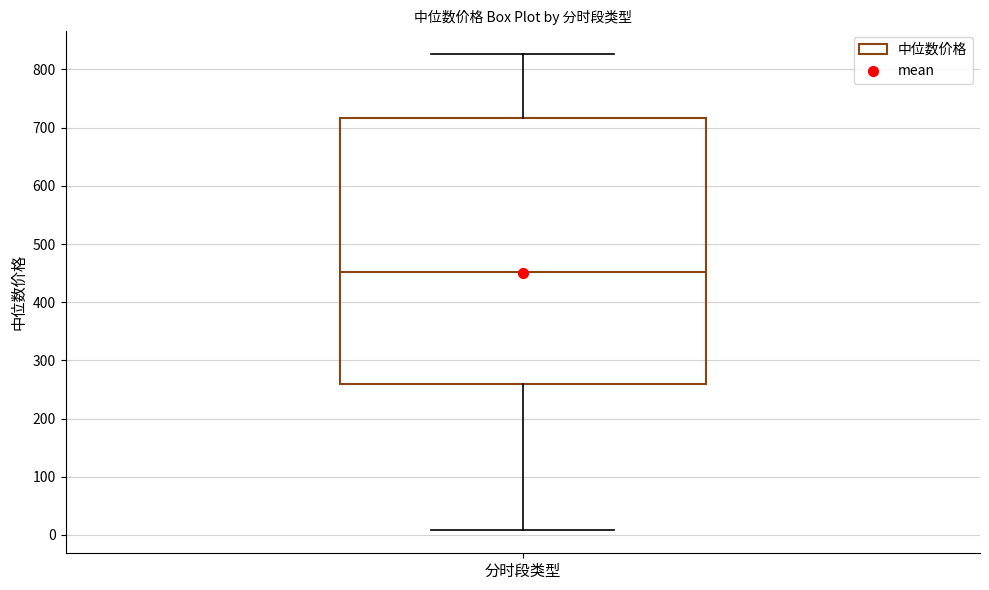

Transcribe this box plot: give where the median line is, the range the box spans, and where the two whiskers end, as read against the y-axis. The values are not printed on the chart, so give them approximately, as read against the axis.

median 450, box 260 to 720, whiskers 10 to 830